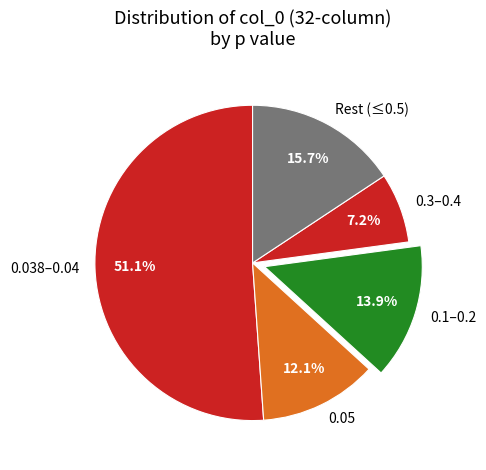

Is there a majority slice in this chart?

Yes